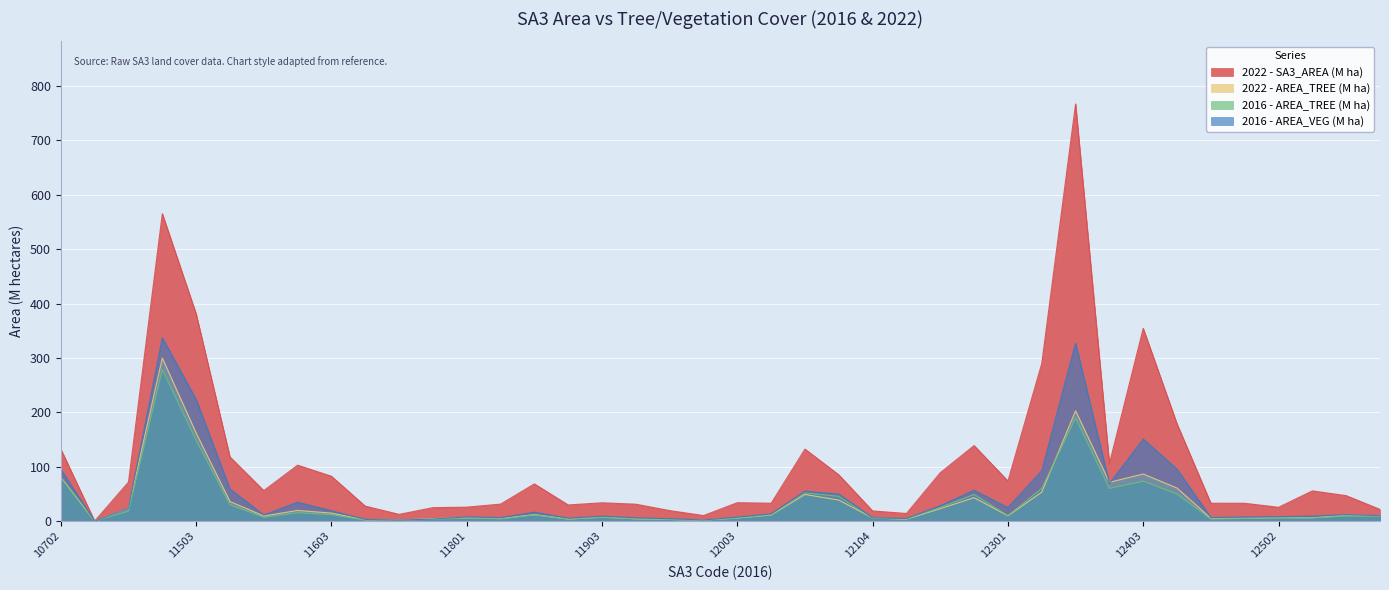

How many values in the 2022 - AREA_TREE (M ha) series are below 10?

20